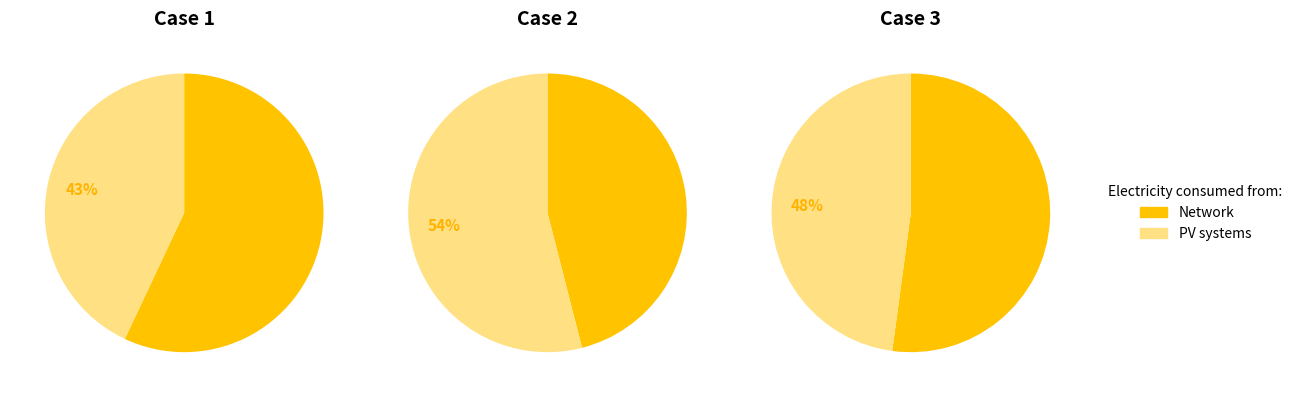

How many slices are in this pie chart?

6